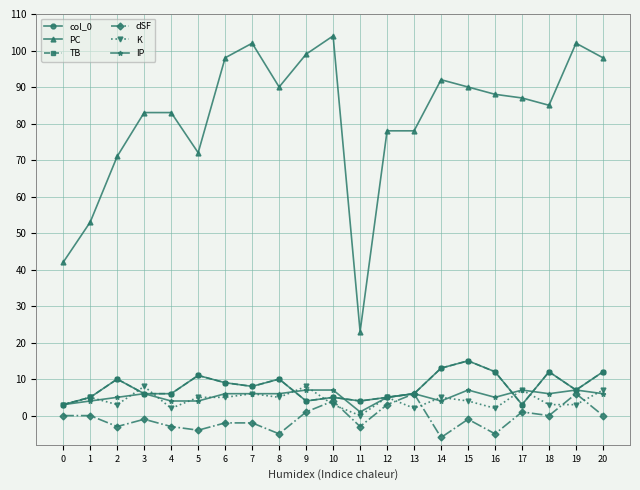

What is the difference between the maximum and second lowest values in the PC series?

62